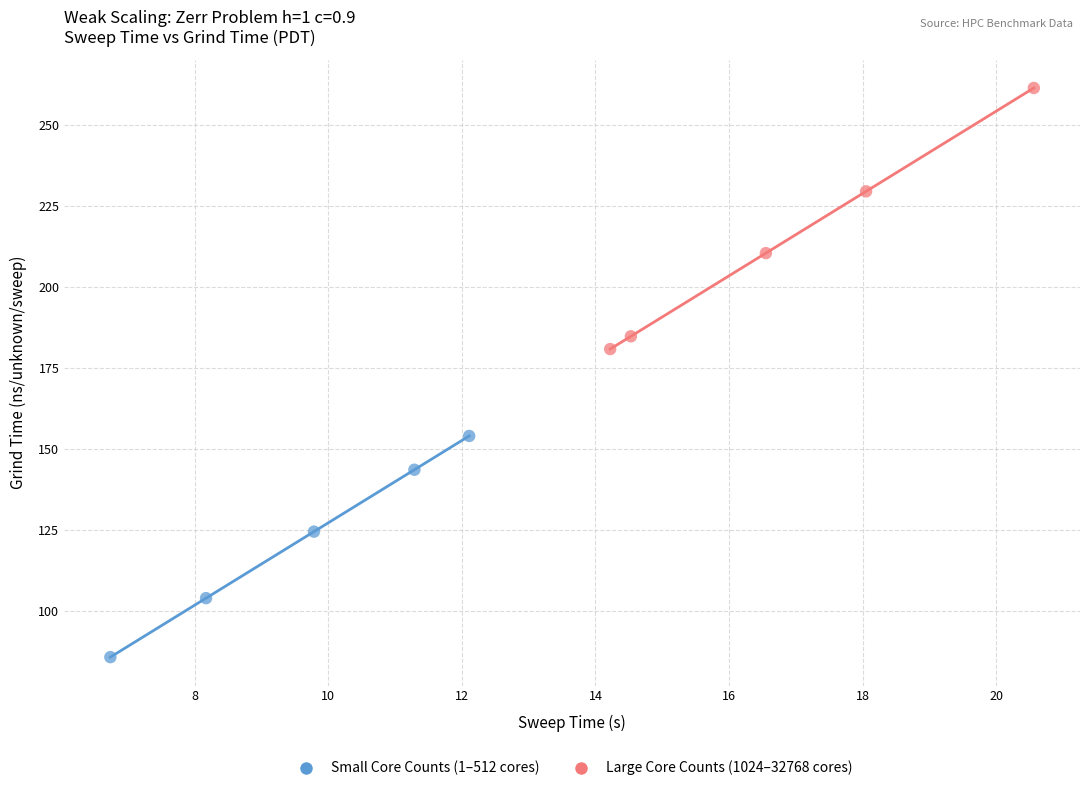

Which series contains the highest Y value?

Large Core Counts (1024–32768 cores)